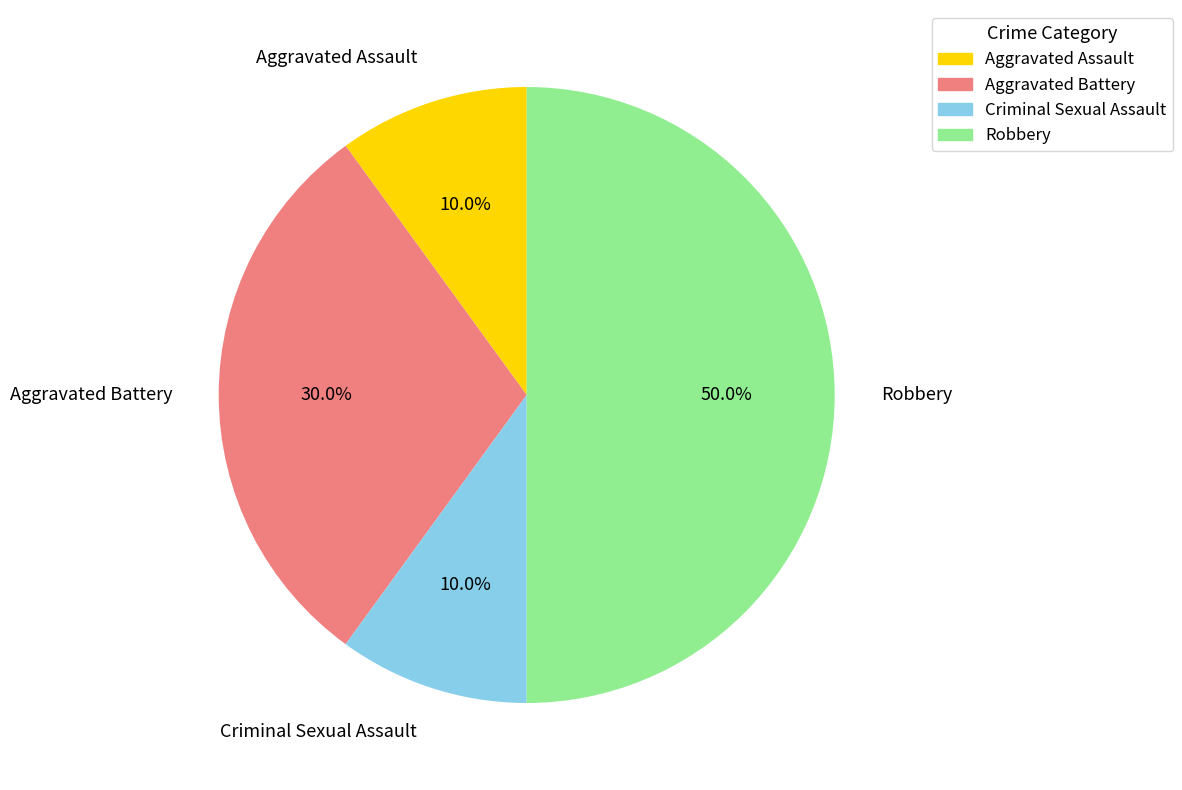

To the nearest percent, what portion does Aggravated Assault represent?

10%